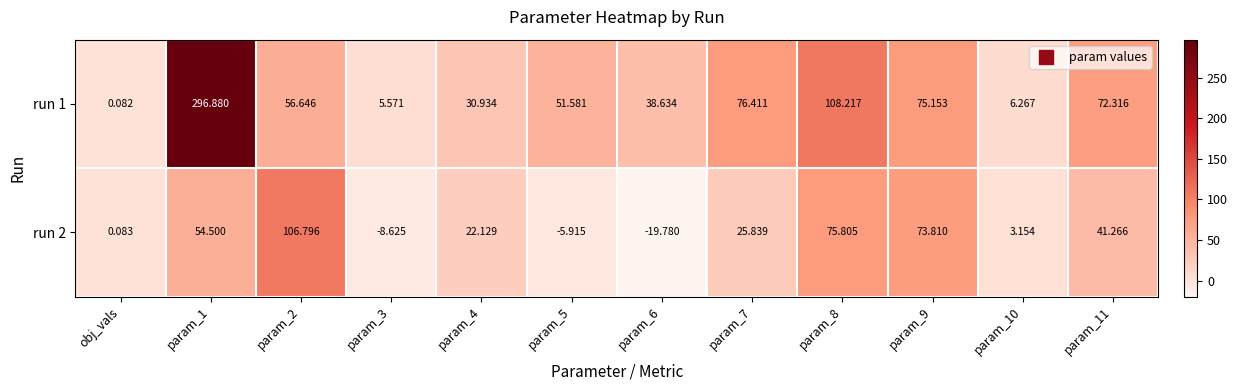

Which series has the largest range (max minus min)?

run 1